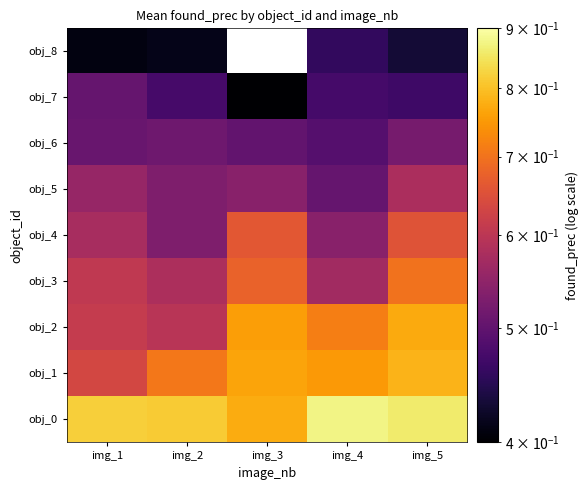

What is the difference between the maximum and minimum values in the obj_0 series?

0.1